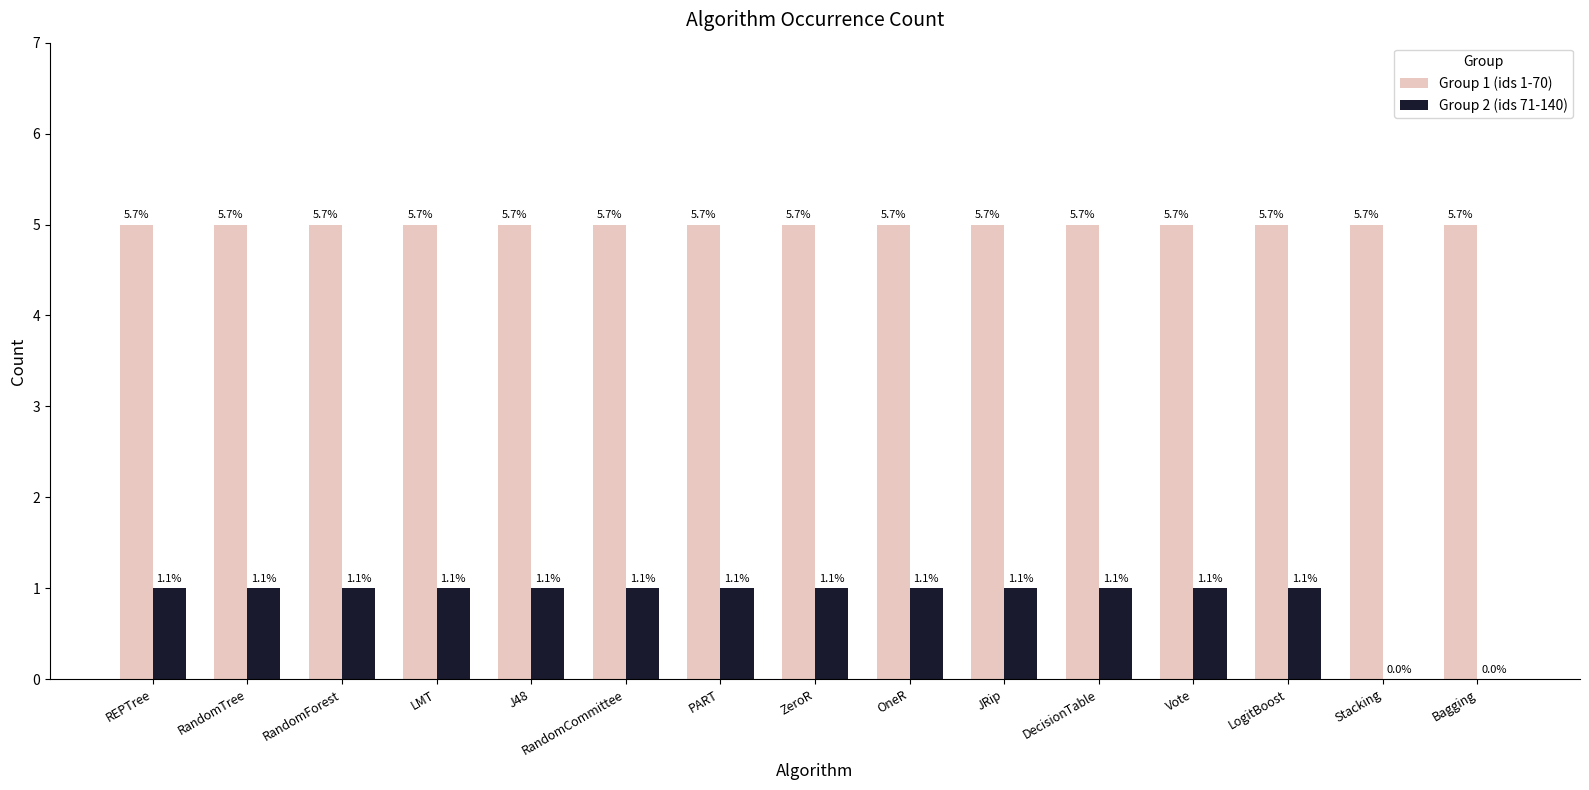

What are all the series names shown in the legend?

Group 1 (ids 1-70), Group 2 (ids 71-140)